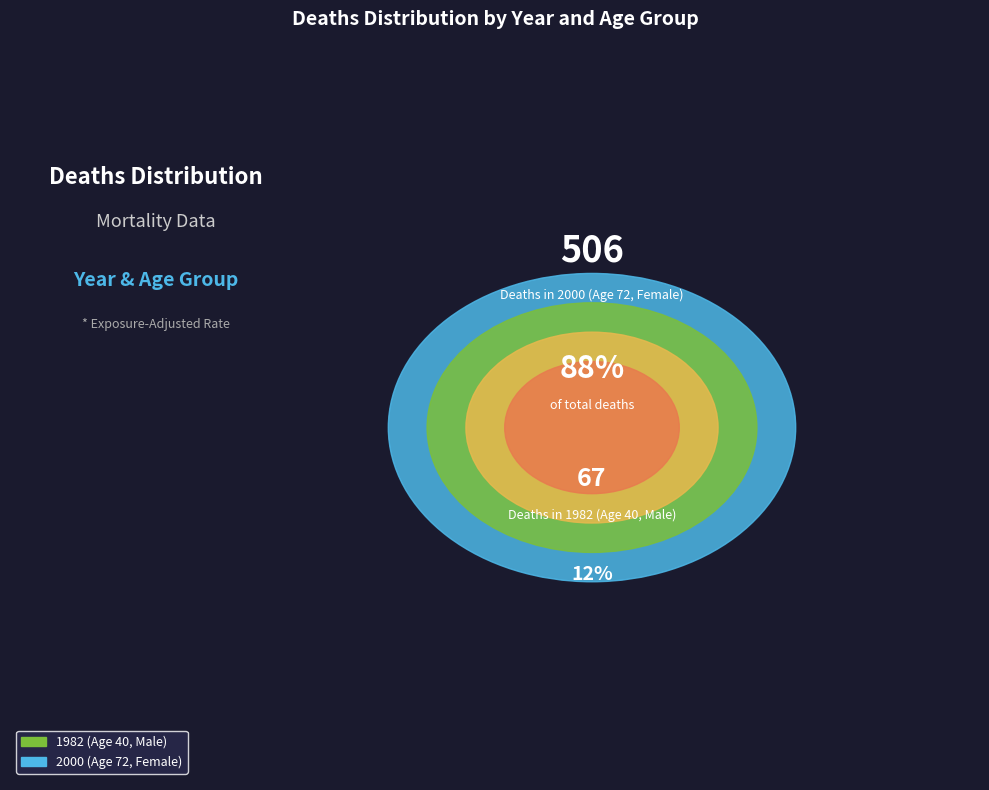

What is the largest slice in the pie chart?

2000 (Age 72, Female)